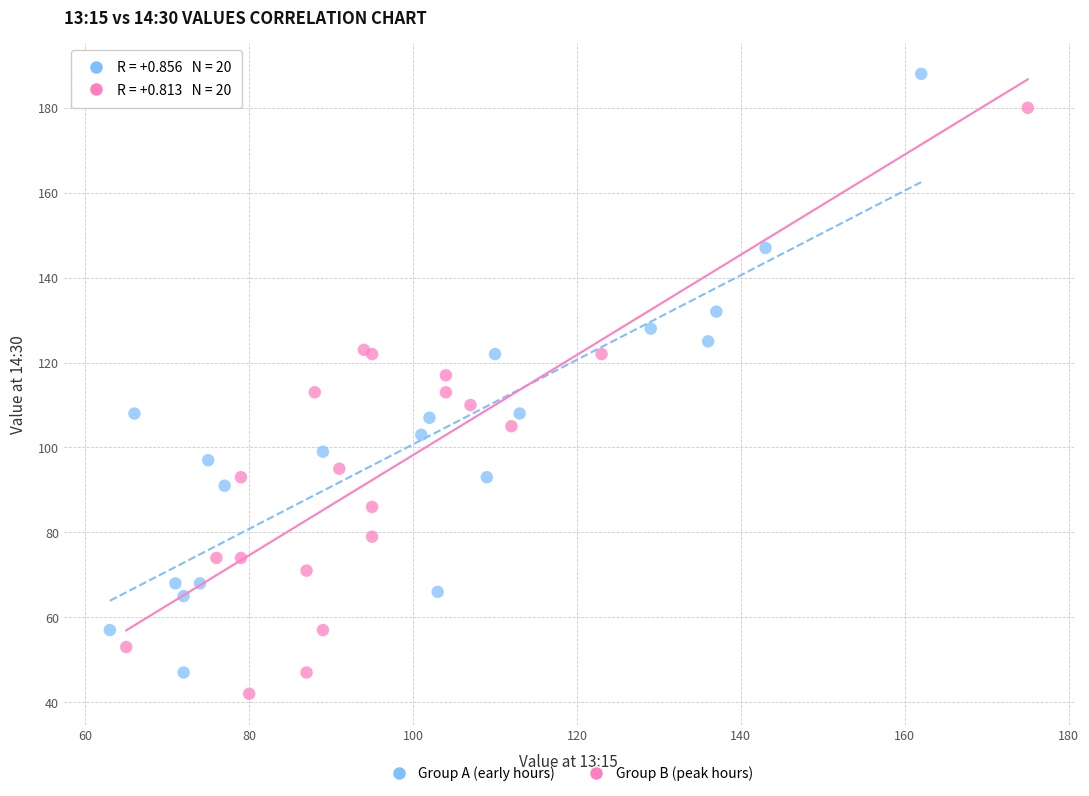

Which series reaches the maximum Y coordinate?

Group A (early hours)